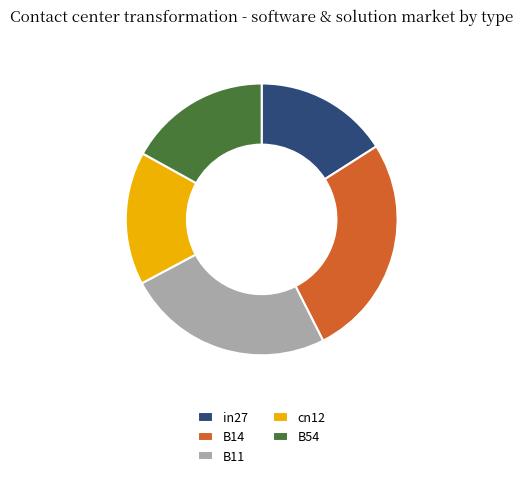

Which category has the biggest portion of the pie?

B14